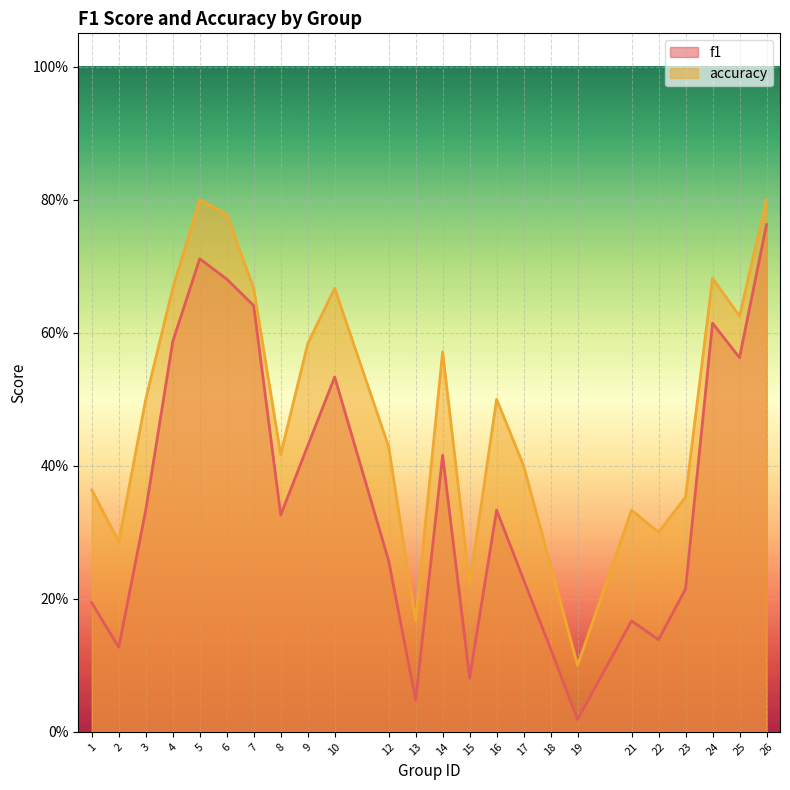

What is the average value of the f1 series?

0.4